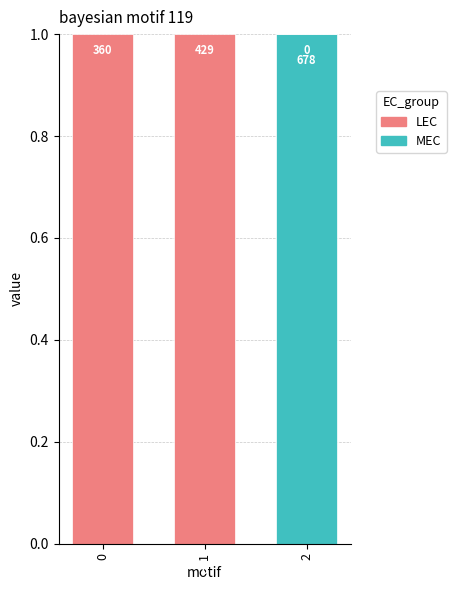

Reading left to right, transcribe the values for MEC.

0=0	1=0	2=1